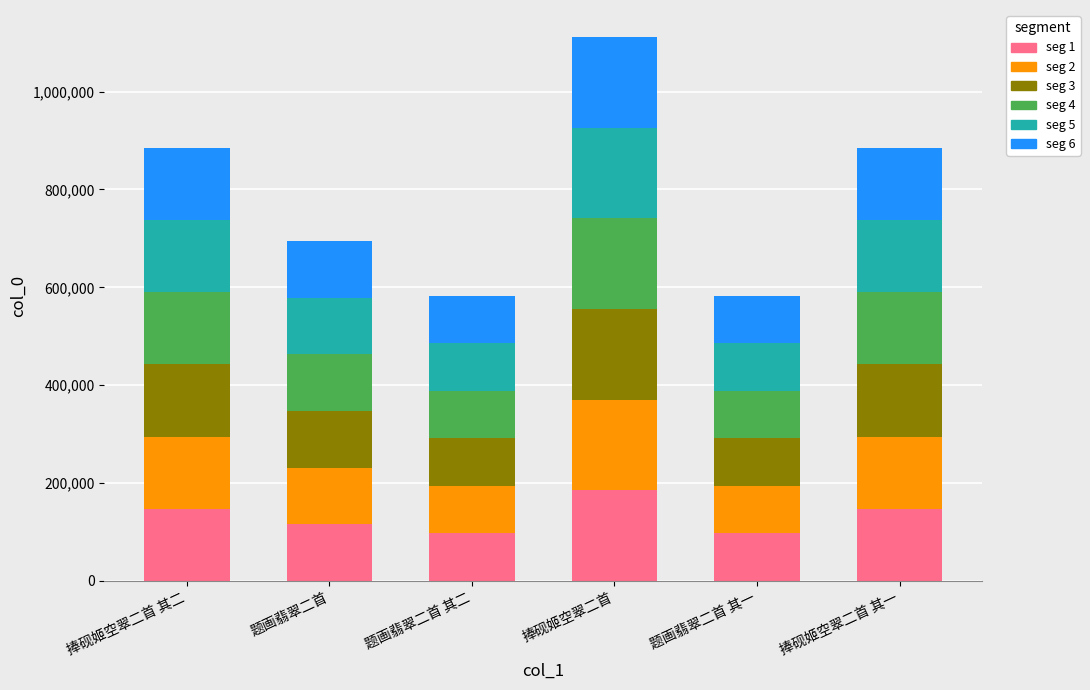

What is the total value across all series at 捧砚姬空翠二首?

1111259.0